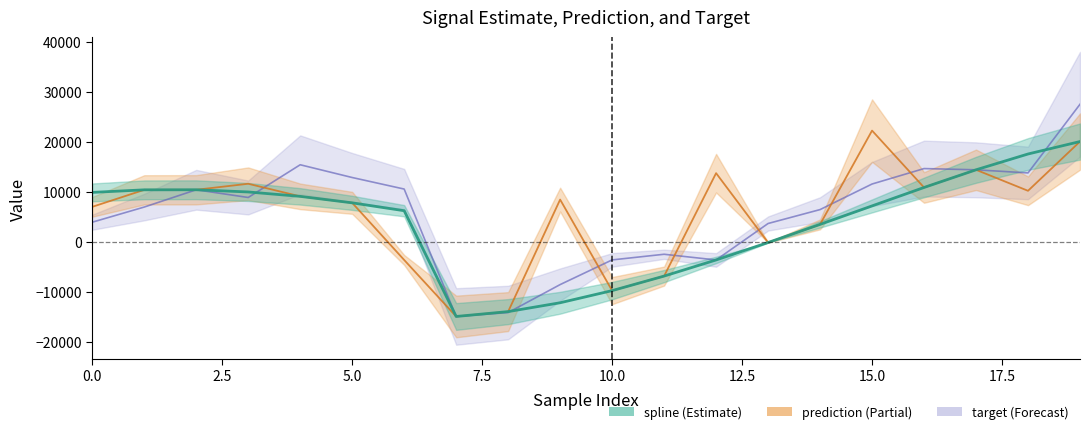

The prediction line series shows 5933.9 at 16. True or false?

False